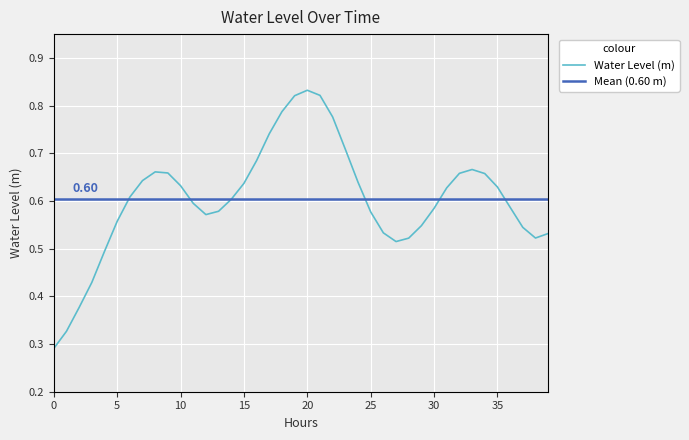

Reading left to right, what are all the values shown in this chart?

0.3	0.3	0.4	0.4	0.5	0.6	0.6	0.6	0.7	0.7	0.6	0.6	0.6	0.6	0.6	0.6	0.7	0.7	0.8	0.8	0.8	0.8	0.8	0.7	0.6	0.6	0.5	0.5	0.5	0.5	0.6	0.6	0.7	0.7	0.7	0.6	0.6	0.5	0.5	0.5